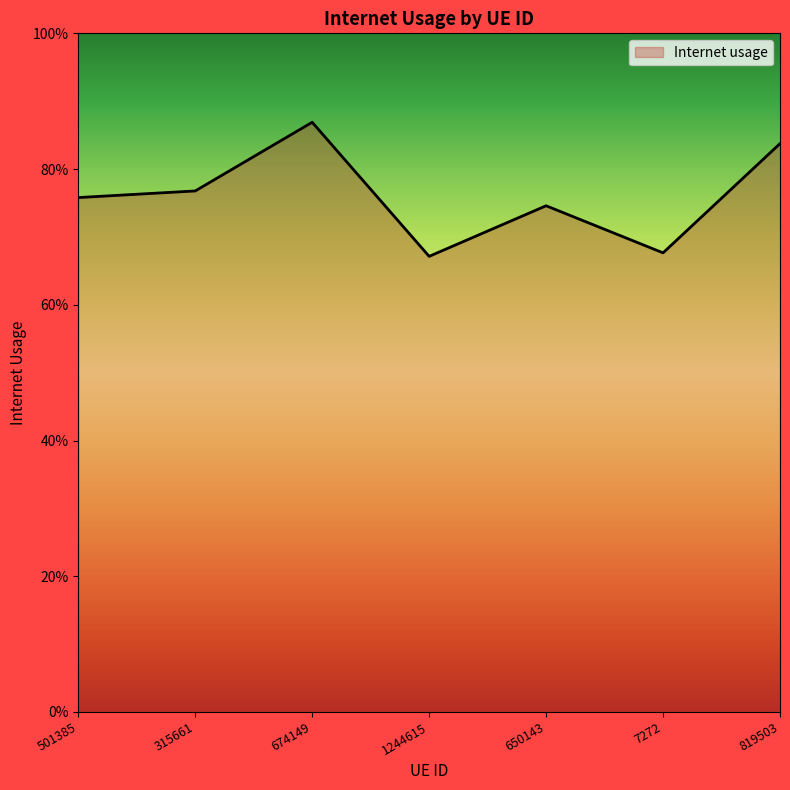

Is this an area chart (filled region under the line)?

Yes